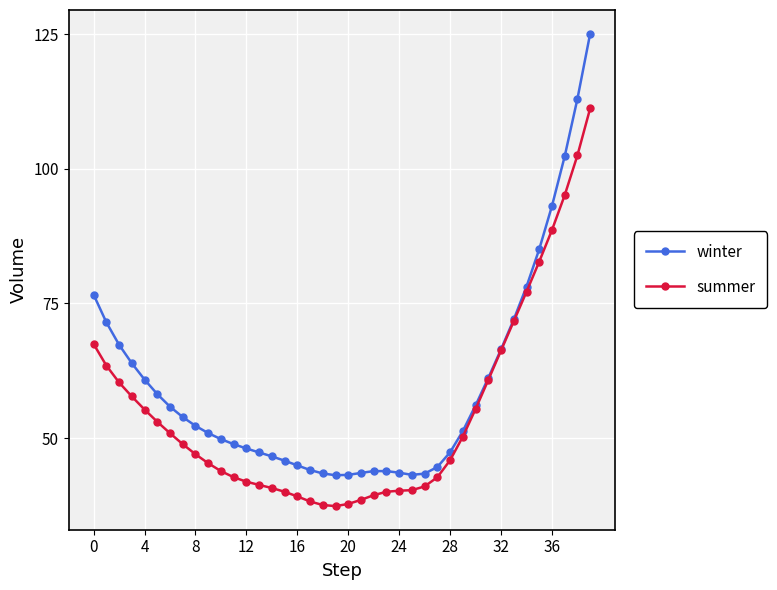

List the series in order of their peak value, highest first.

winter, summer